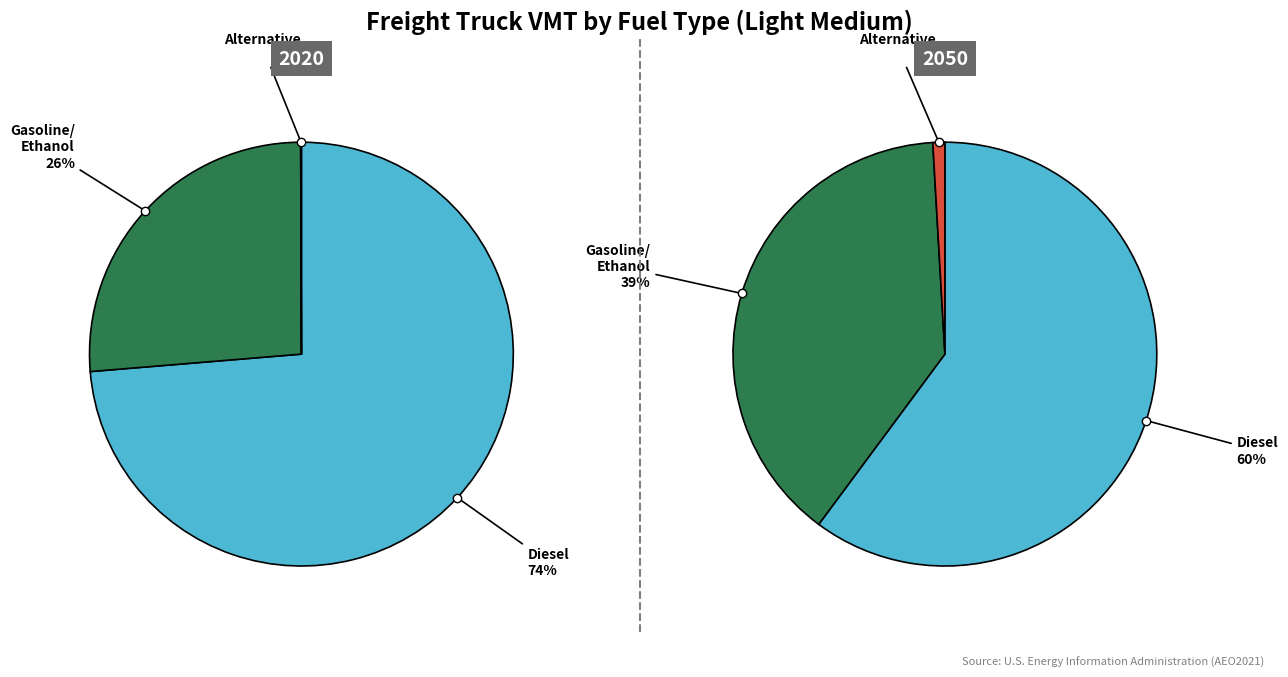

True or false: 6 accounts for 0% of the total.

True